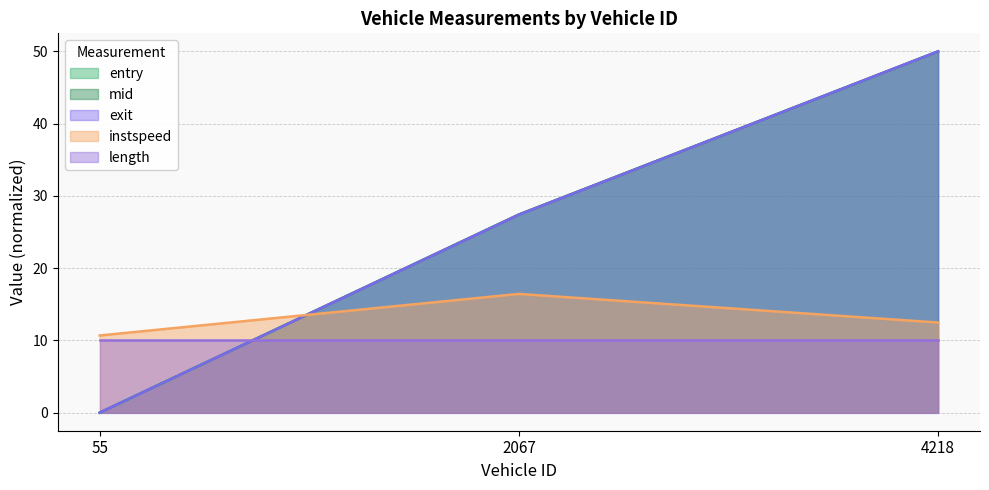

The mid series shows 16.2 at 4218. True or false?

False